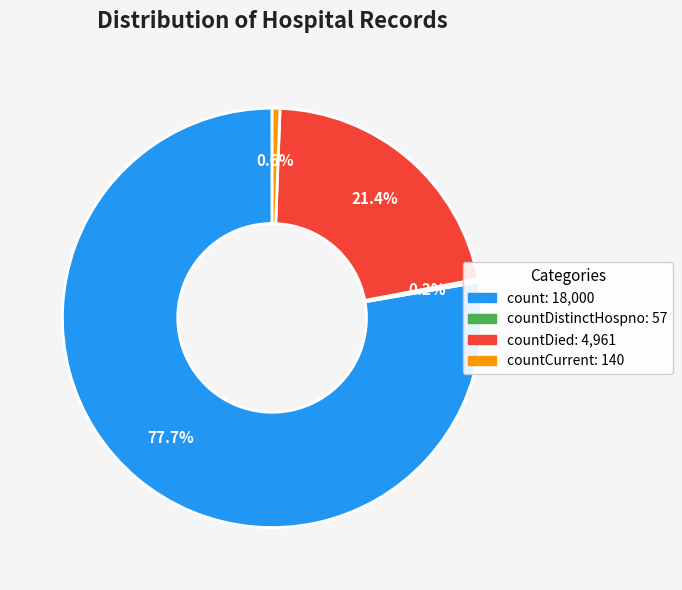

What is the largest slice in the pie chart?

count